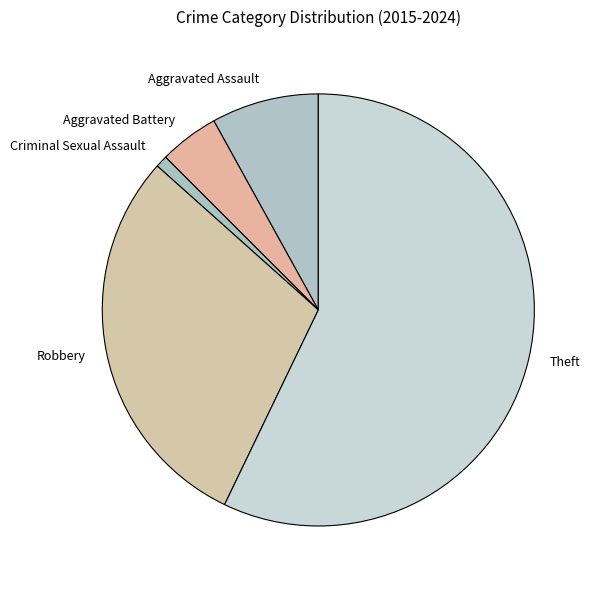

Which category accounts for the majority?

Theft